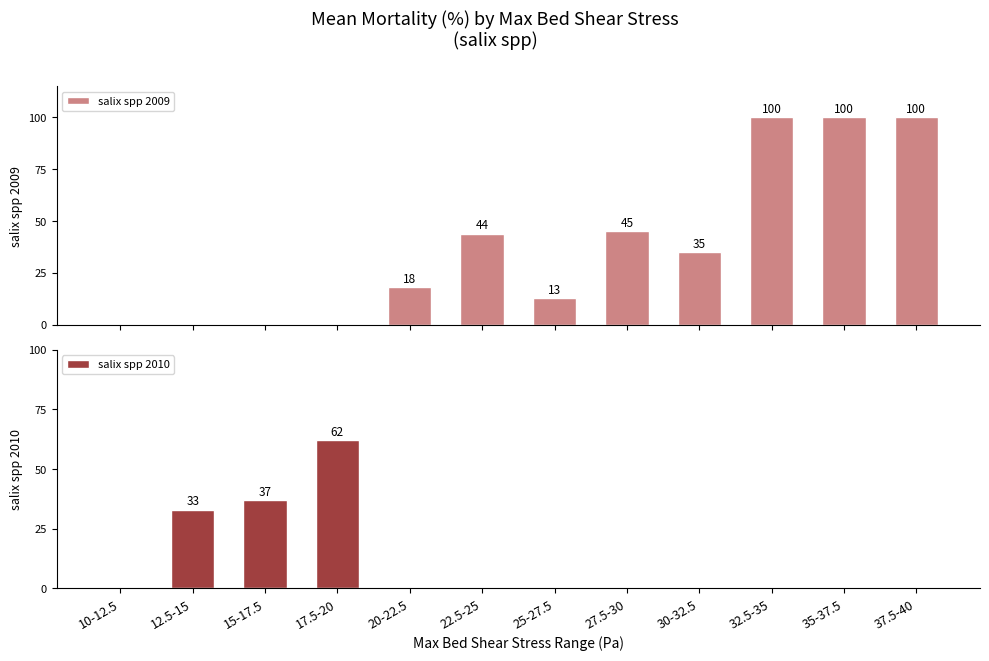

What is the greatest value displayed?

100